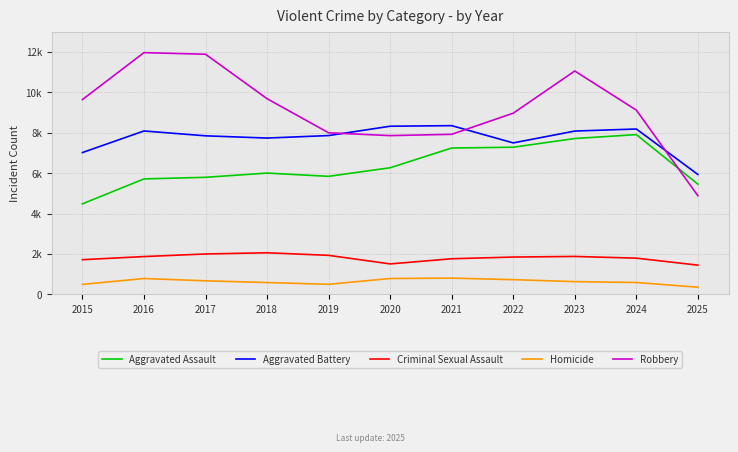

Does the chart display data point markers on the line(s)?

No